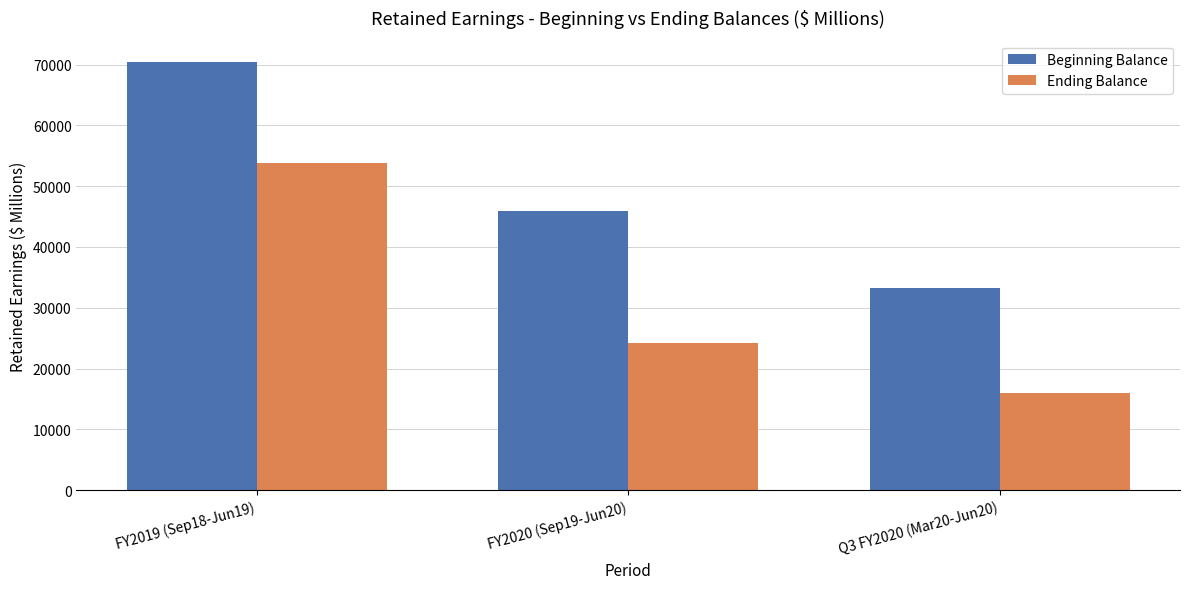

Is the value of Ending Balance at FY2020 (Sep19-Jun20) greater than the value of Beginning Balance at FY2019 (Sep18-Jun19)?

No